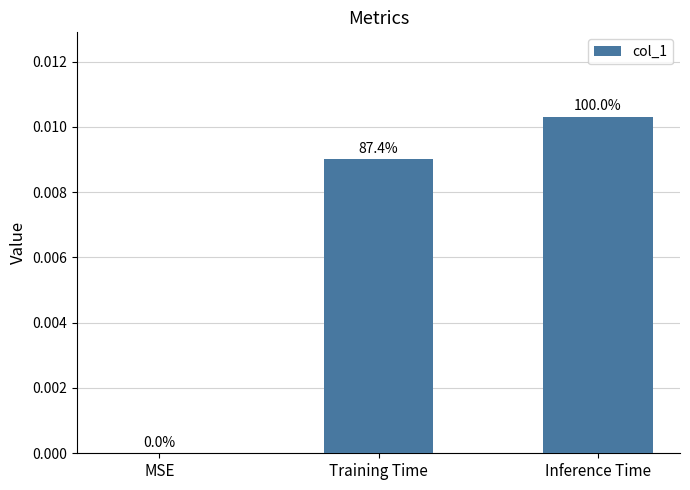

How many data points does each series have?

3